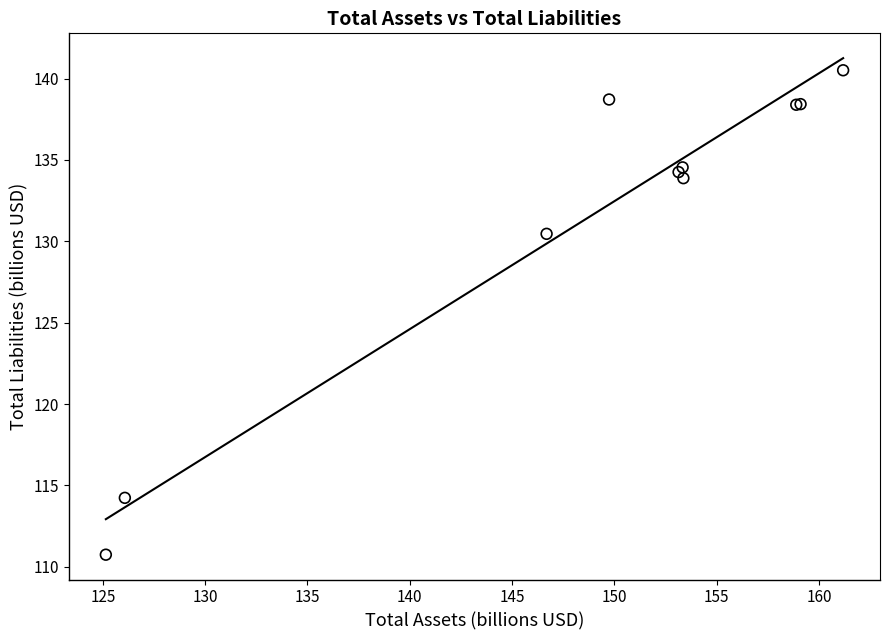

What Y value in the scatter plot is closest to 125?

130.5